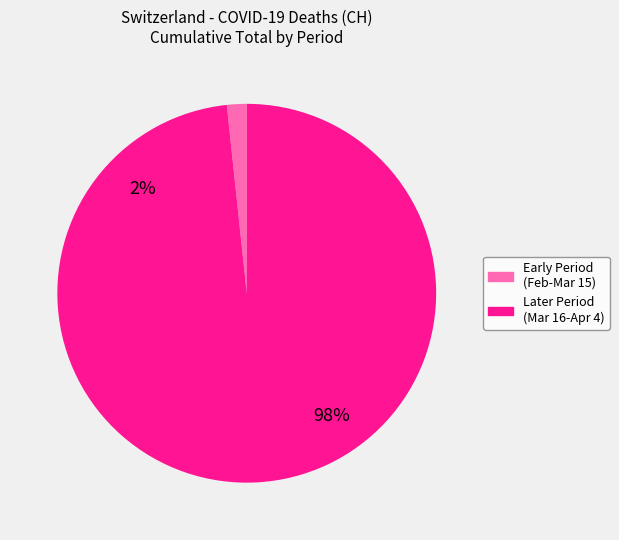

Does 2020-03-26 account for over 50% of the chart?

No